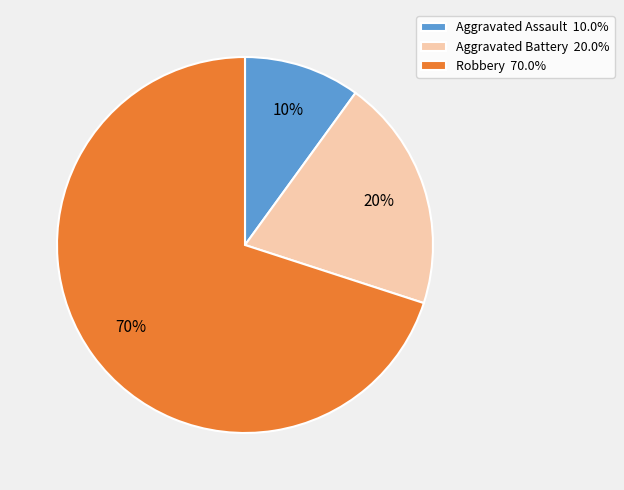

Do Aggravated Battery 20.0% and Robbery 70.0% together represent more than half of the pie?

Yes